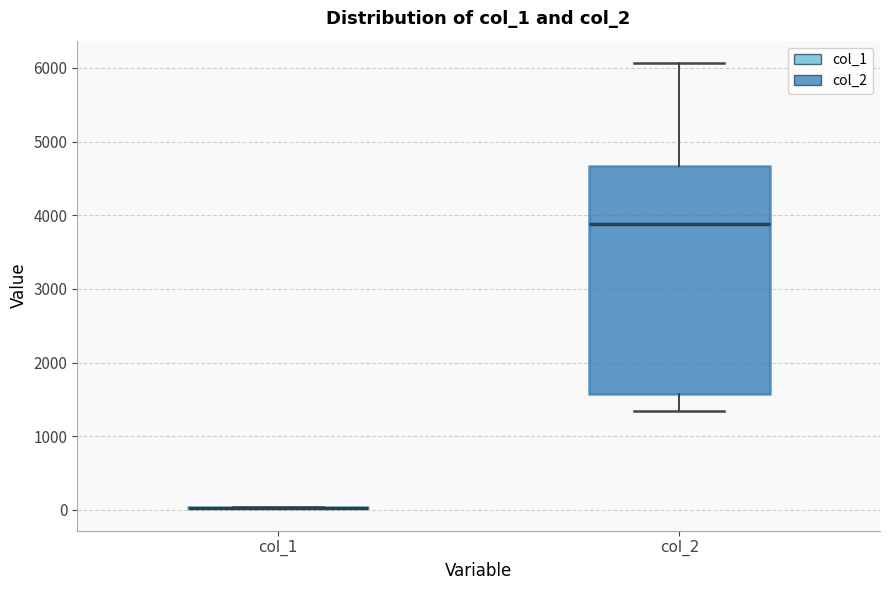

Which box is the tallest, from its lower edge to its upper edge?

col_2